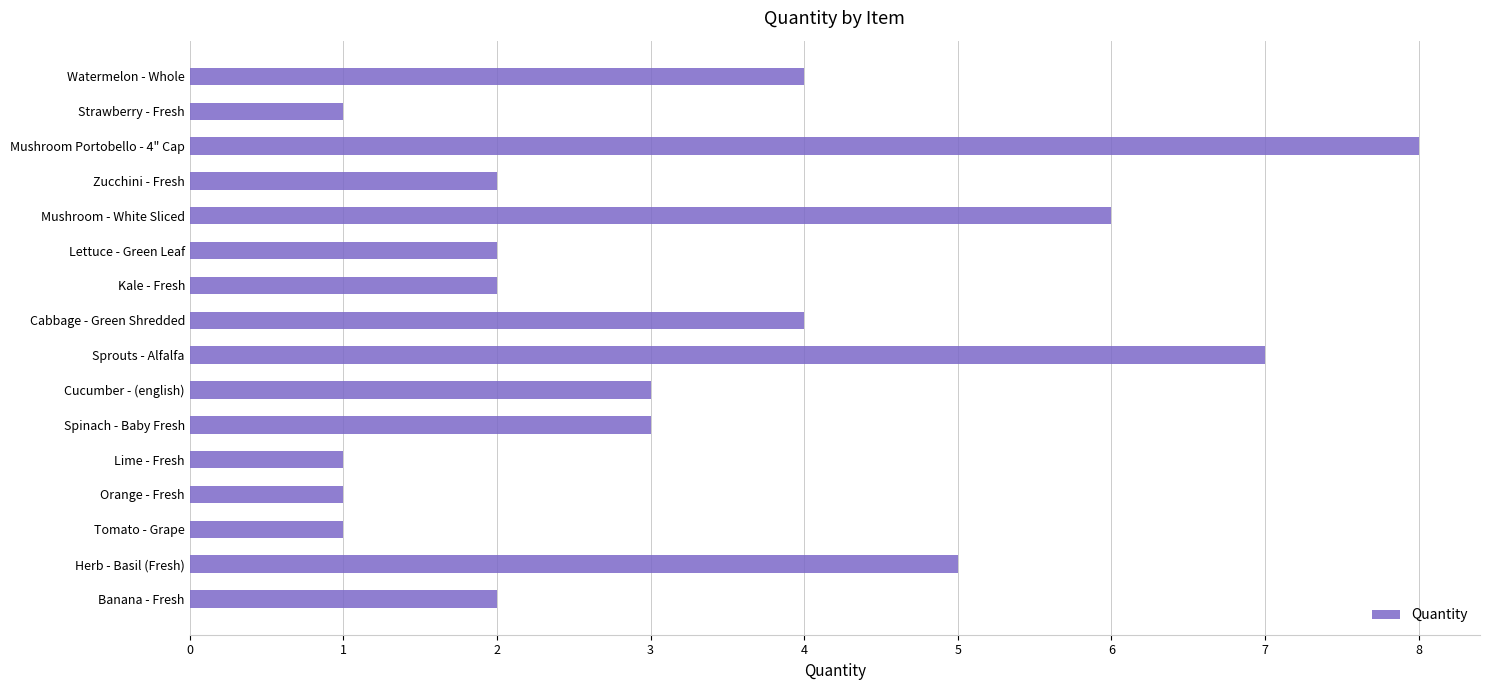

What is the difference between the maximum and second lowest values?

7